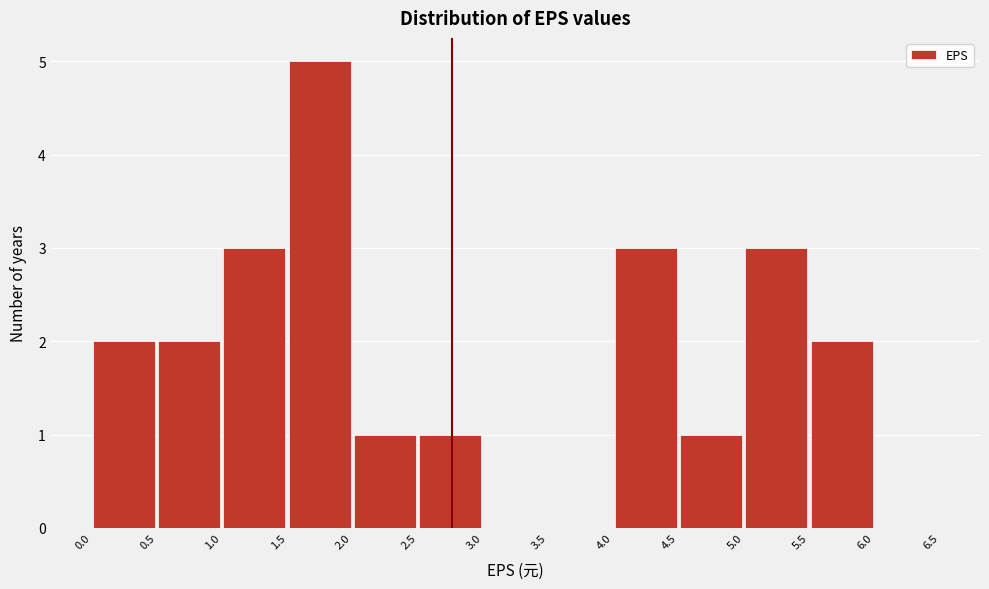

Reading left to right, transcribe this chart: for each bar, give the range it covers on the x-axis and its height. The values are not printed on the chart, so give them approximately, as read against the axis.

0.0 to 0.5: 2
0.5 to 1.0: 2
1.0 to 1.5: 3
1.5 to 2.0: 5
2.0 to 2.5: 1
2.5 to 3.0: 1
3.0 to 3.5: 0
3.5 to 4.0: 0
4.0 to 4.5: 3
4.5 to 5.0: 1
5.0 to 5.5: 3
5.5 to 6.0: 2
6.0 to 6.5: 0